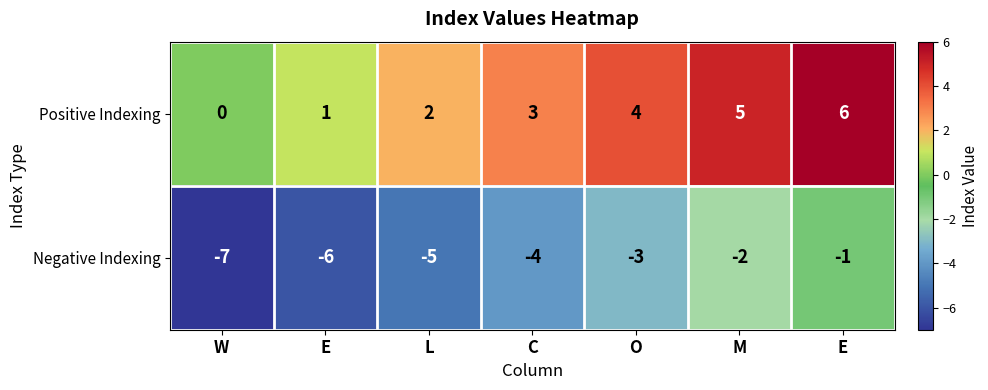

How many values in the Negative Indexing series exceed -4?

3